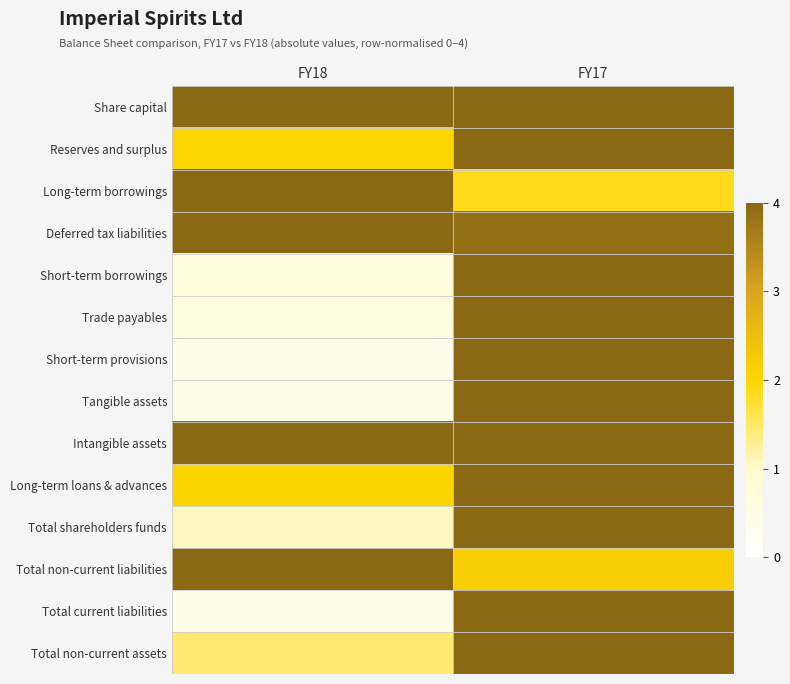

Reading left to right, what are all the values shown in this chart?

Share capital: FY18=4.0	FY17=4.0
Reserves and surplus: FY18=2.0	FY17=4.0
Long-term borrowings: FY18=4.0	FY17=1.9
Deferred tax liabilities: FY18=4.0	FY17=3.9
Short-term borrowings: FY18=0.7	FY17=4.0
Trade payables: FY18=0.6	FY17=4.0
Short-term provisions: FY18=0.4	FY17=4.0
Tangible assets: FY18=0.5	FY17=4.0
Intangible assets: FY18=4.0	FY17=4.0
Long-term loans & advances: FY18=2.1	FY17=4.0
Total shareholders funds: FY18=1.1	FY17=4.0
Total non-current liabilities: FY18=4.0	FY17=2.2
Total current liabilities: FY18=0.5	FY17=4.0
Total non-current assets: FY18=1.5	FY17=4.0